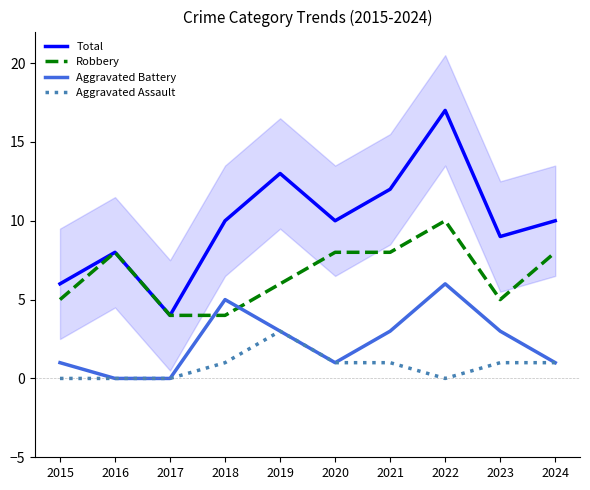

Reading right to left, extract all data points from this chart.

Total: 10	9	17	12	10	13	10	4	8	6
Robbery: 8	5	10	8	8	6	4	4	8	5
Aggravated Battery: 1	3	6	3	1	3	5	0	0	1
Aggravated Assault: 1	1	0	1	1	3	1	0	0	0